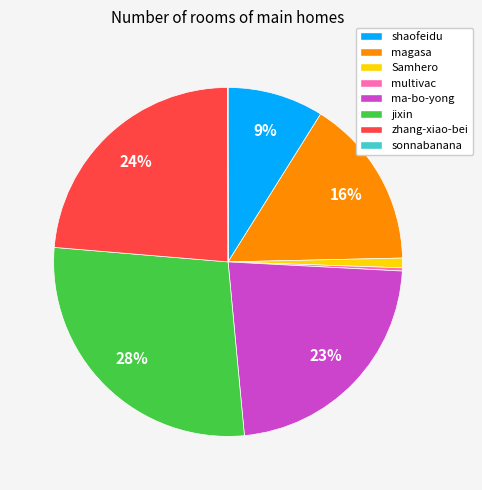

Combined, do magasa and shaofeidu account for over 50%?

No